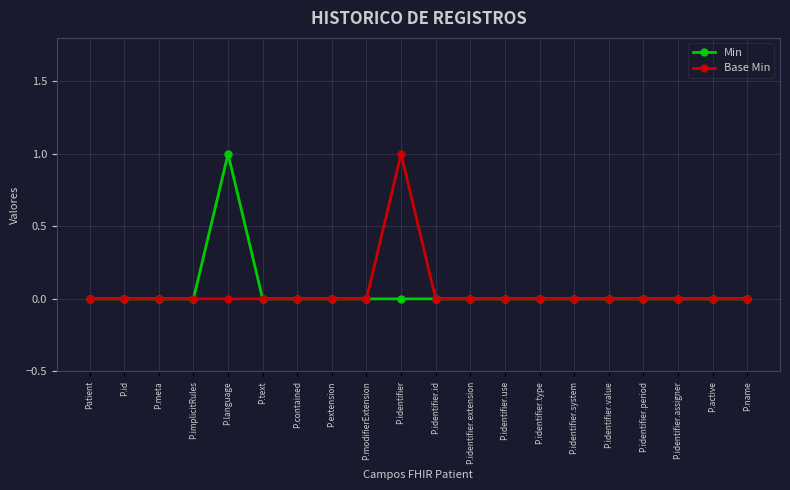

The value of Base Min at P.active is 0. True or false?

True